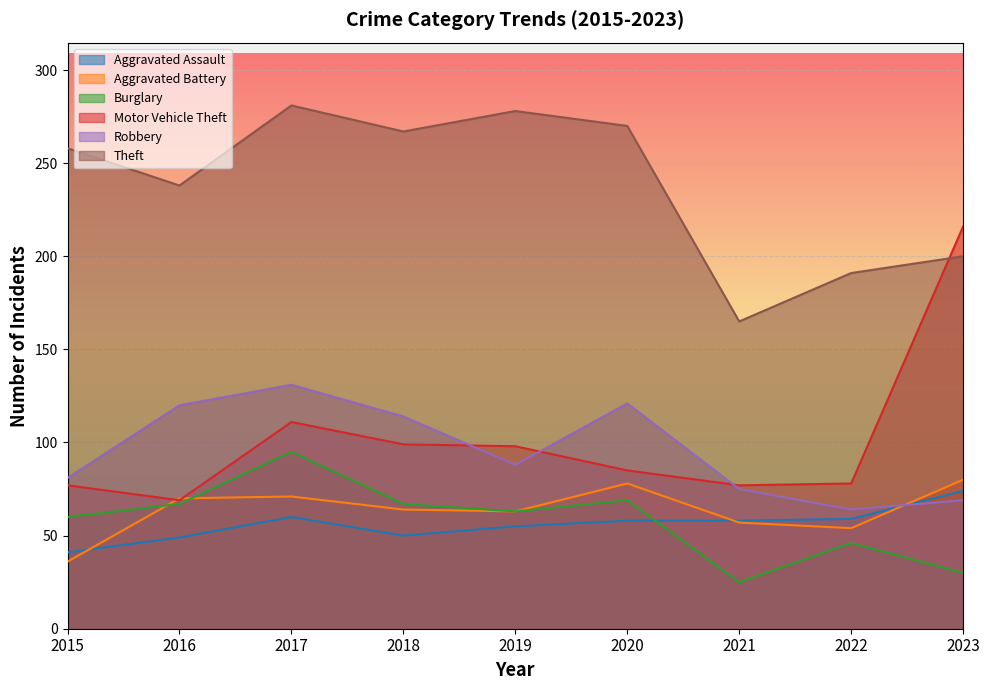

What value does the Aggravated Battery series have at 2019, to the nearest 10?

60